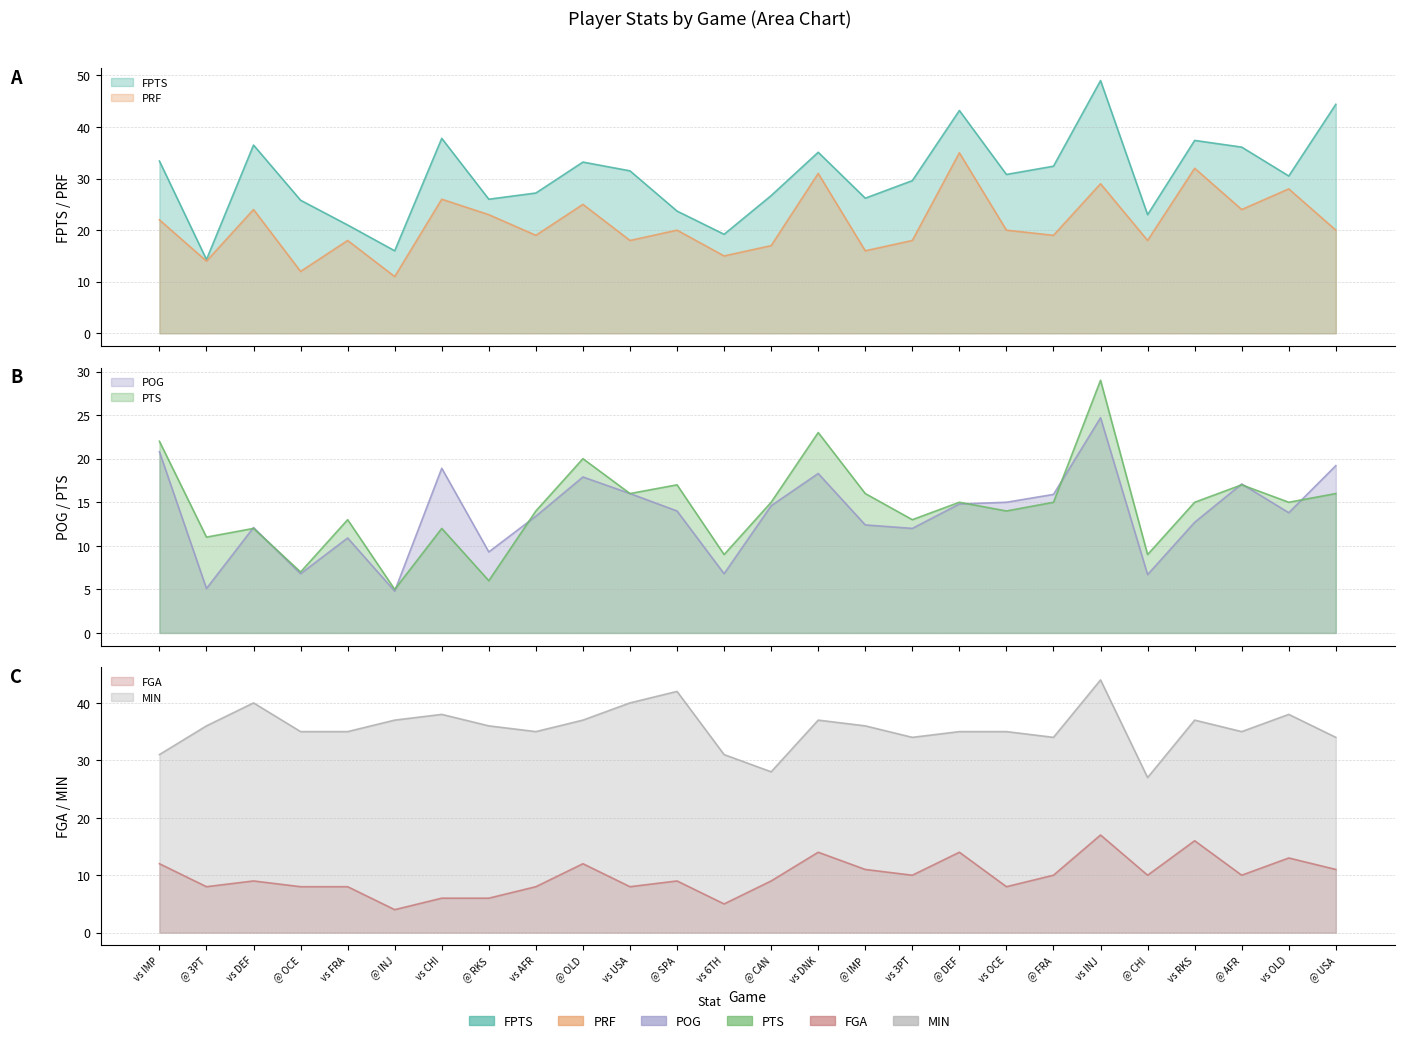

True or false: PTS and PRF intersect in this chart.

False